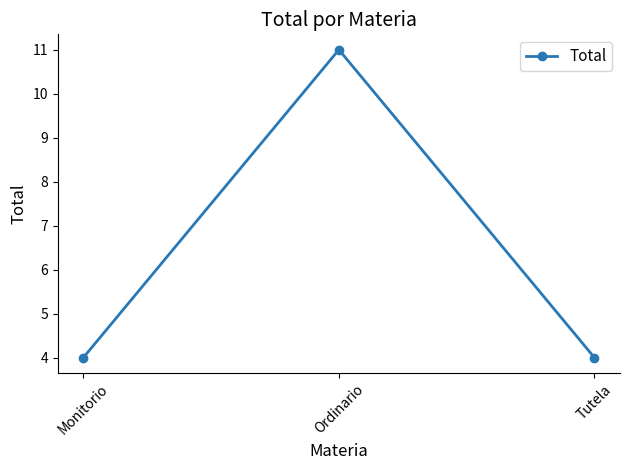

Reading left to right, what are all the values shown in this chart?

4	11	4